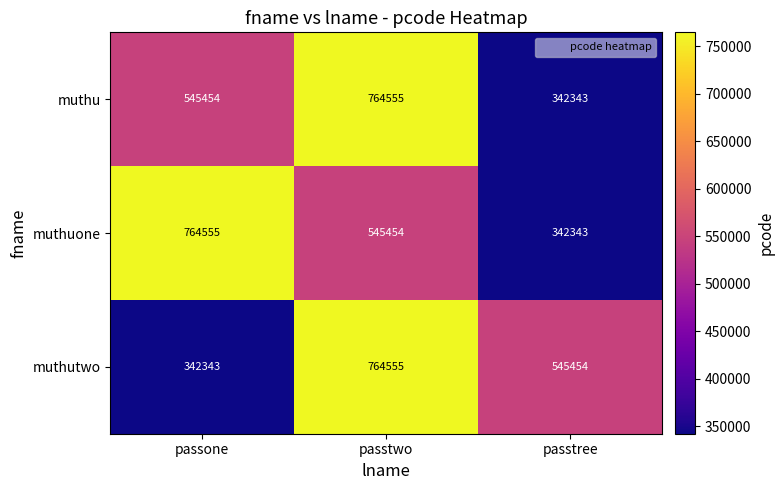

Reading left to right, transcribe all the data shown in this chart.

muthu: passone=545454	passtwo=764555	passtree=342343
muthuone: passone=764555	passtwo=545454	passtree=342343
muthutwo: passone=342343	passtwo=764555	passtree=545454